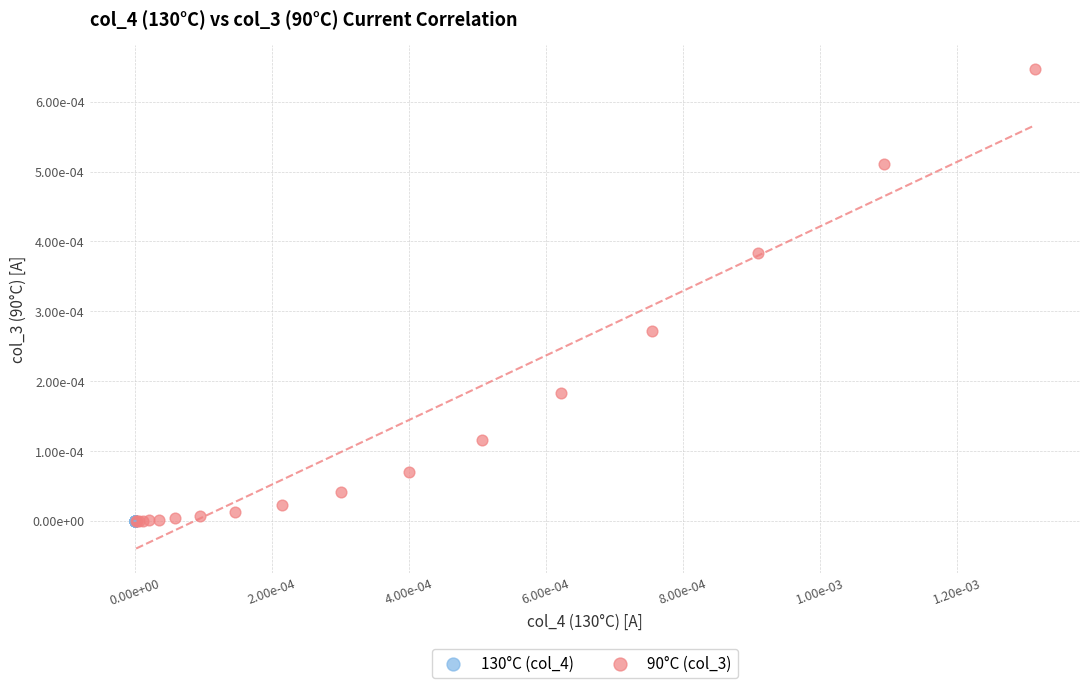

Which series contains the highest Y value?

90°C (col_3)